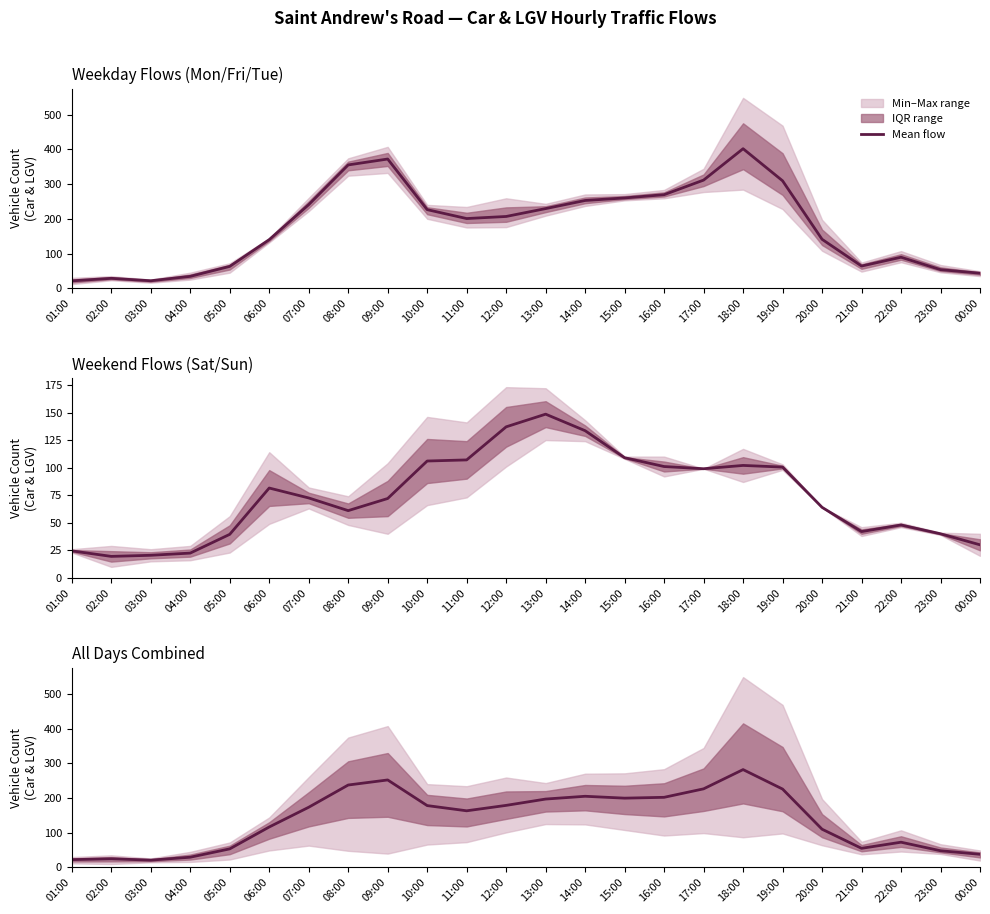

Where is the data nearest to the value 151?

11:00